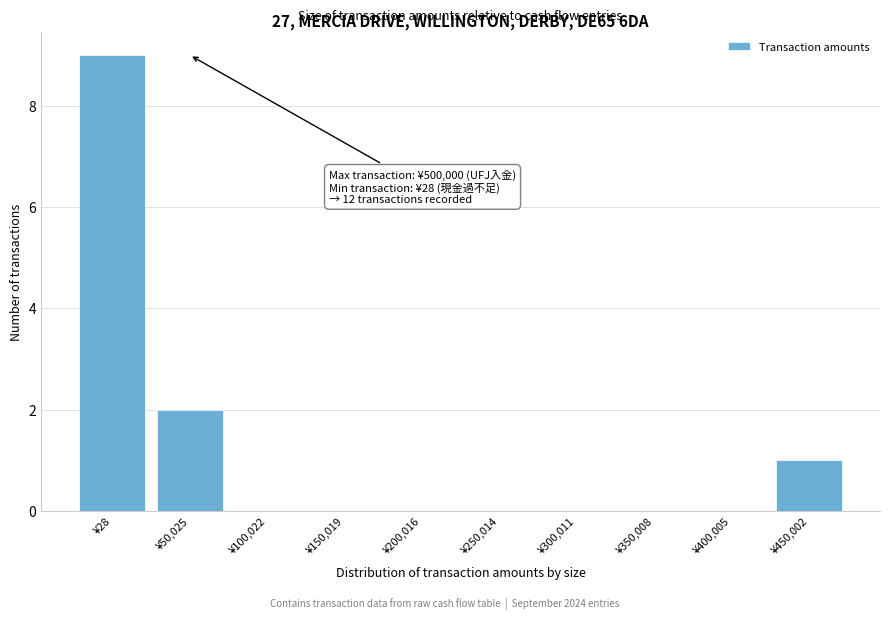

Reading right to left, extract all data points from this chart.

¥450,002=1	¥400,005=0	¥350,008=0	¥300,011=0	¥250,014=0	¥200,016=0	¥150,019=0	¥100,022=0	¥50,025=2	¥28=9